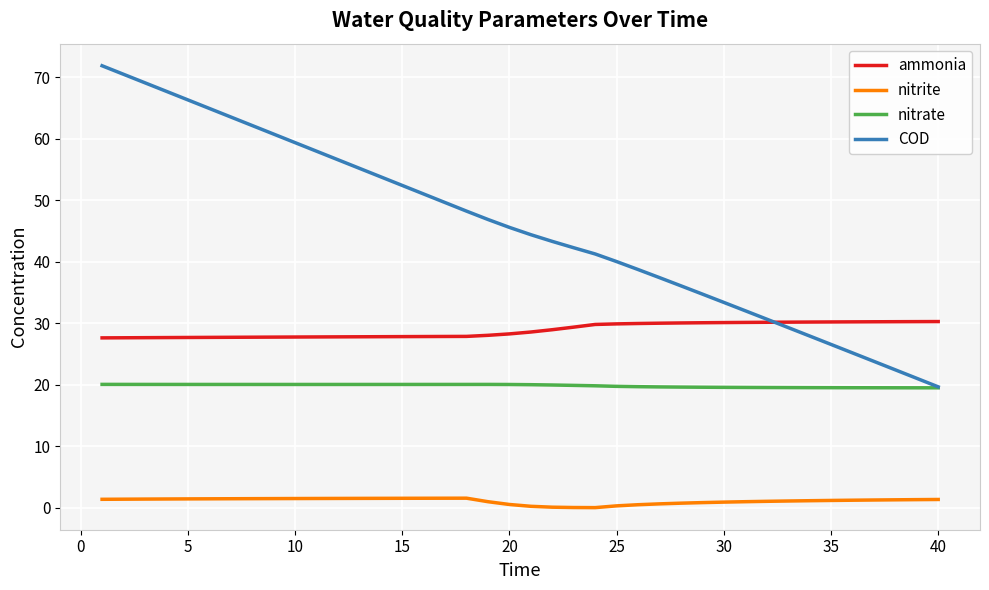

How many series are shown in this chart?

4